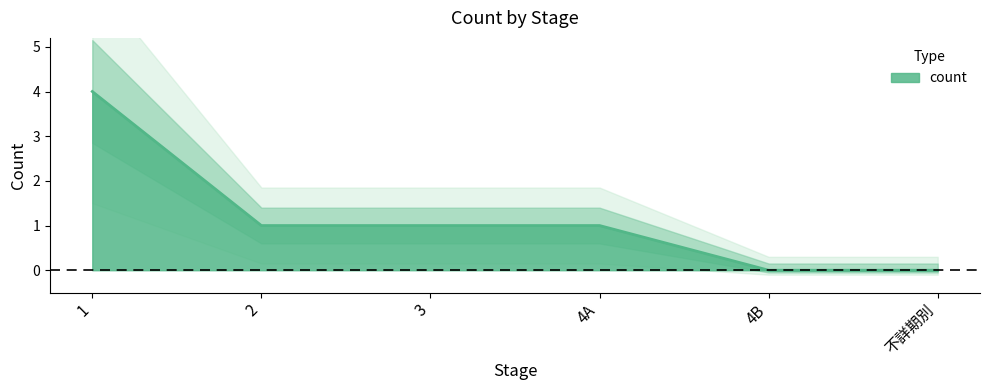

Count the number of values greater than 1.

1